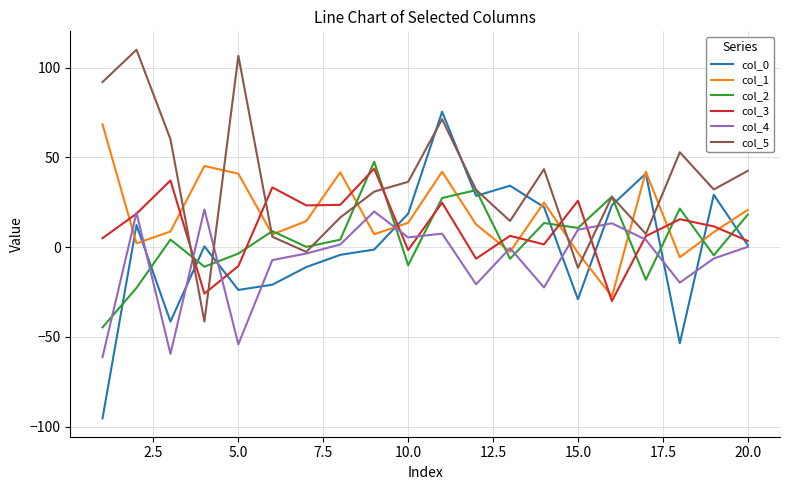

Which series has the largest total across all categories?

col_5